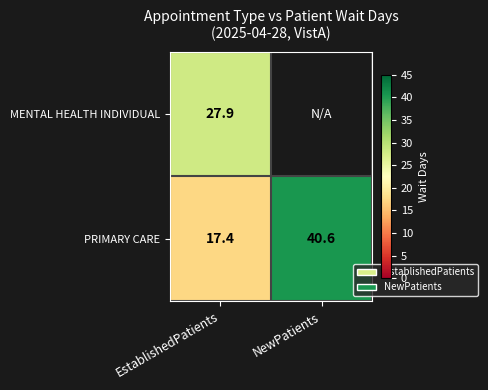

What is the sum of all PRIMARY CARE values?

58.0